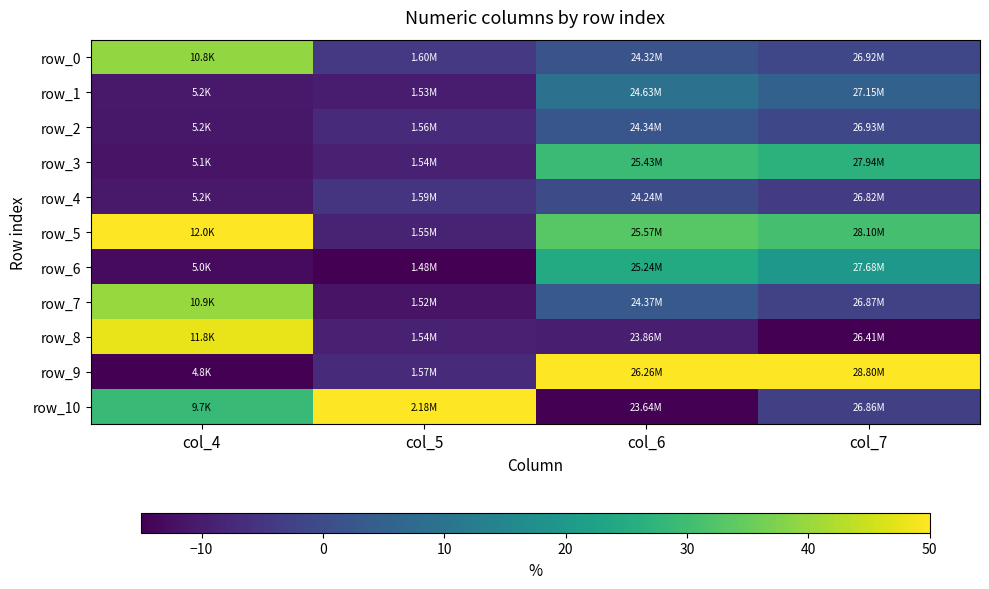

Between col_4 and col_5, which is larger?

col_4